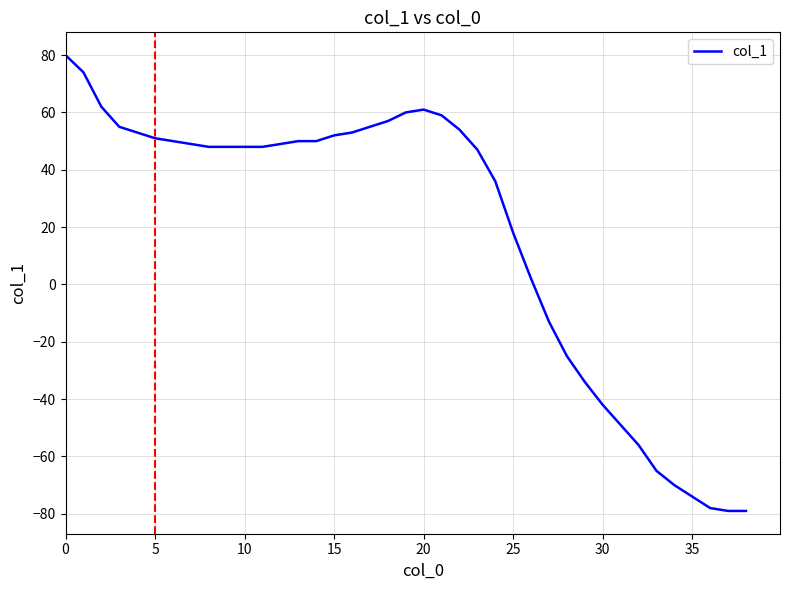

What is the maximum value shown in the chart?

80